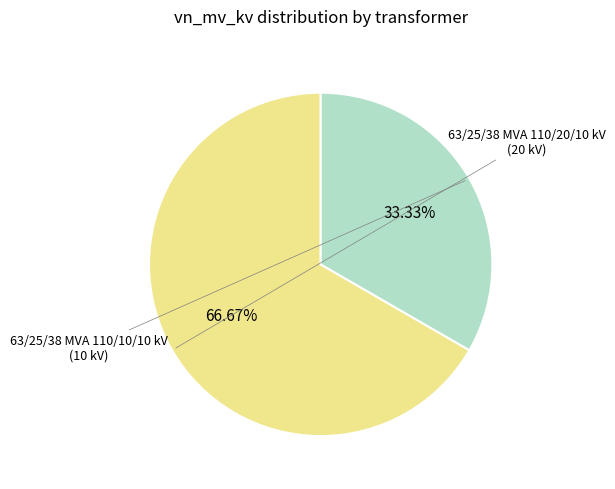

Combined, do 63/25/38 MVA 110/10/10 kV and 63/25/38 MVA 110/20/10 kV account for over 50%?

Yes